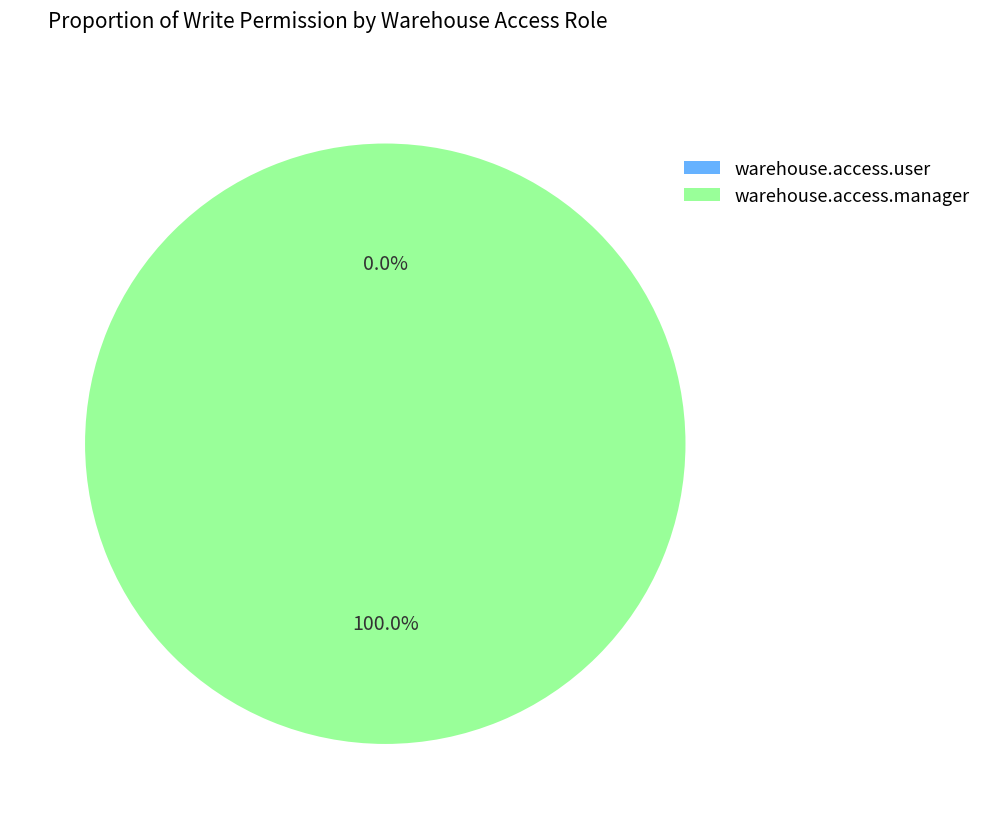

The warehouse.access.manager slice represents 100% of the pie. True or false?

True